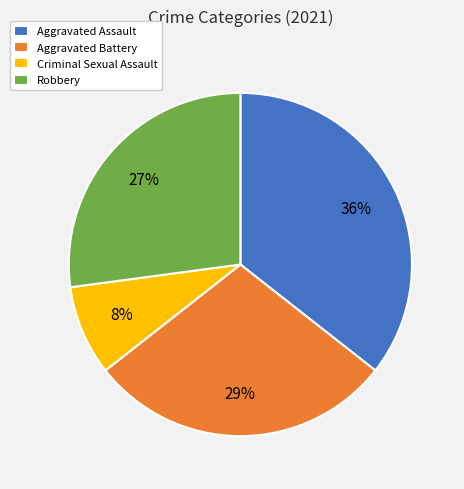

Do Aggravated Battery and Aggravated Assault together represent more than half of the pie?

Yes